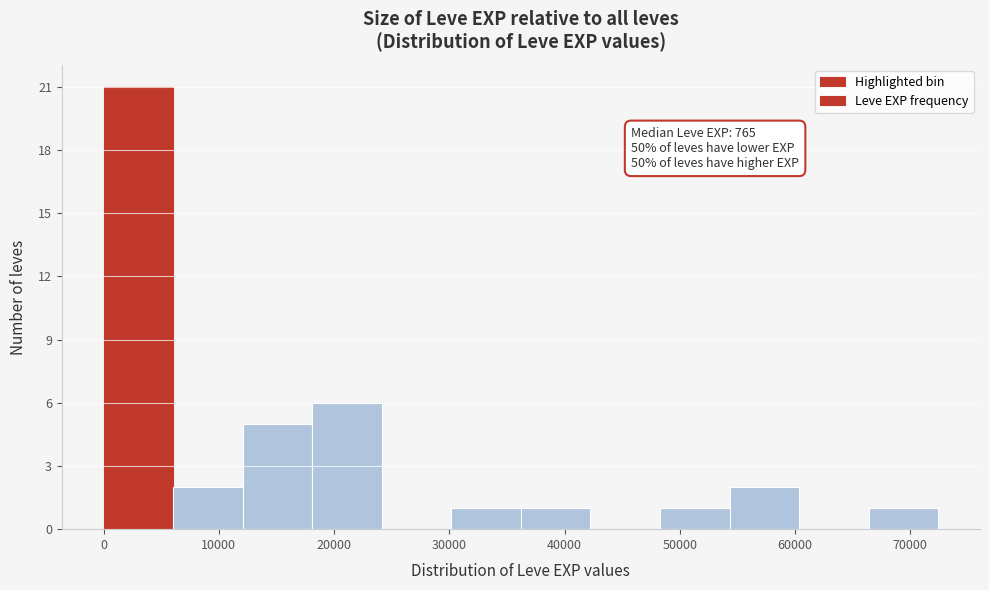

Over which range of the x-axis is the bar tallest?

0 to 6000